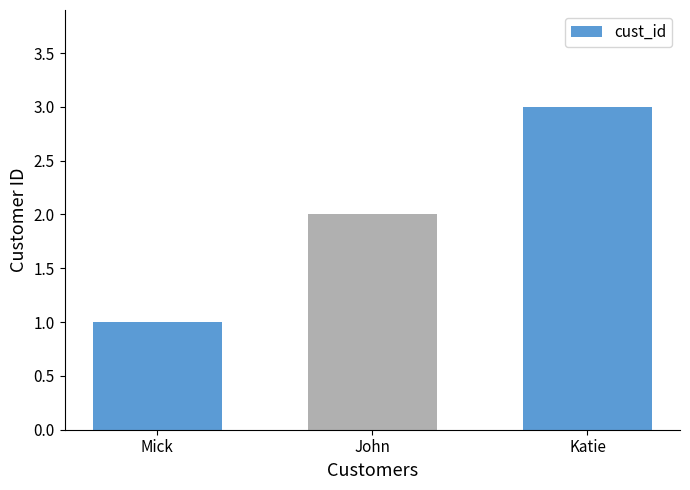

What is the value of the 1st bar from the left?

1